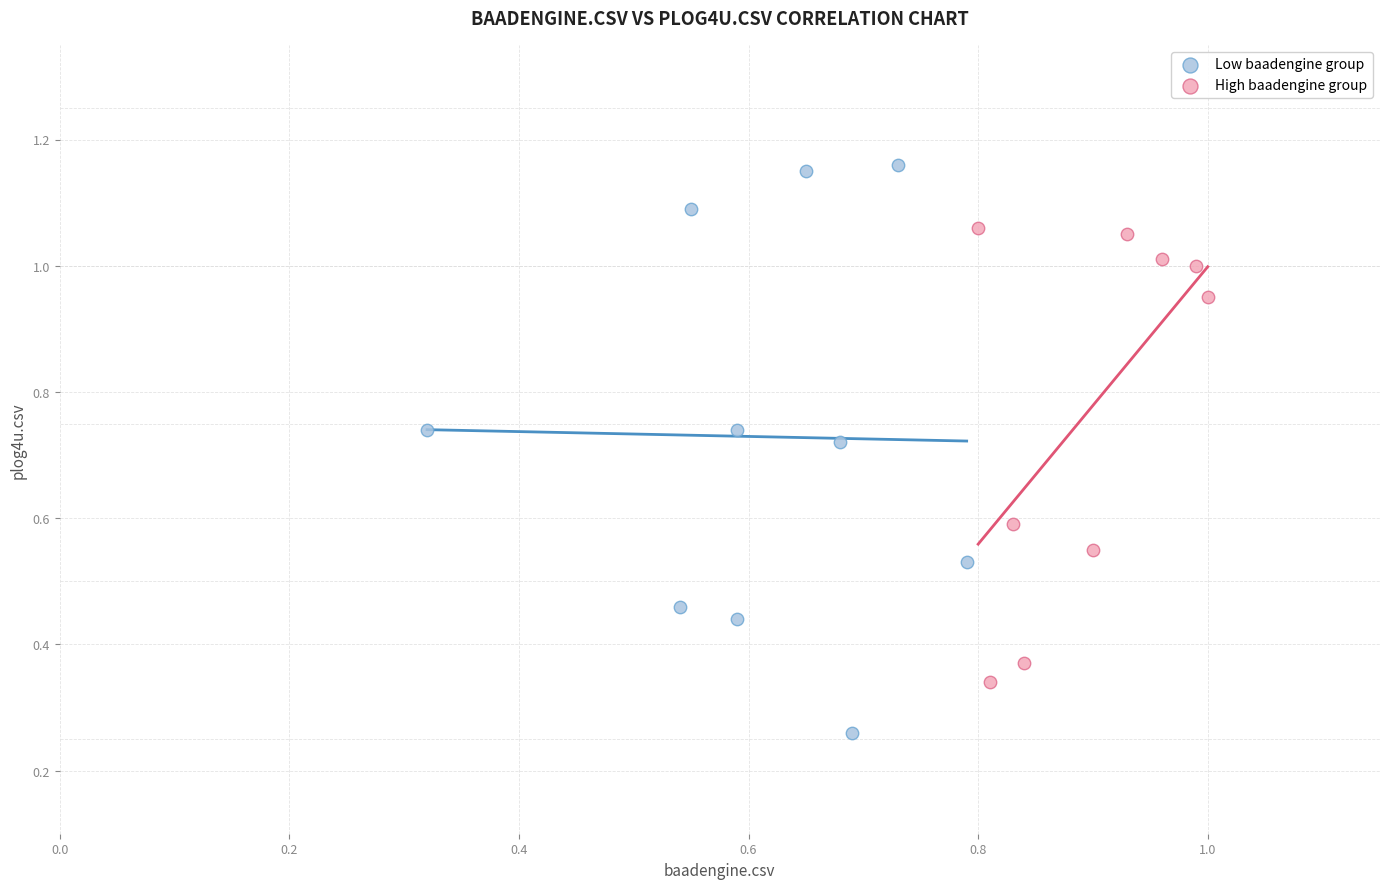

Which series contains the lowest Y value?

Low baadengine group